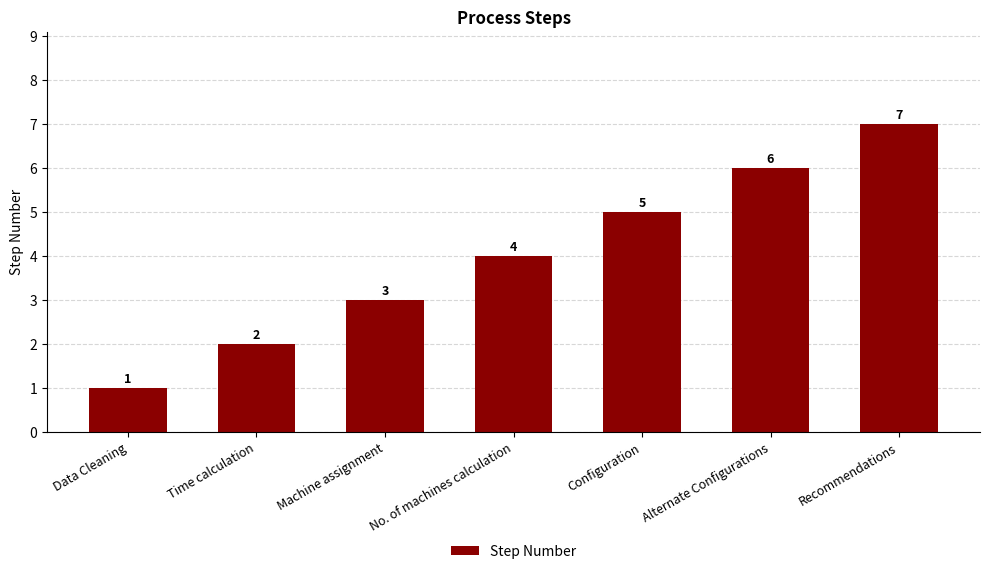

Is it true that the value at Data Cleaning is 1?

True